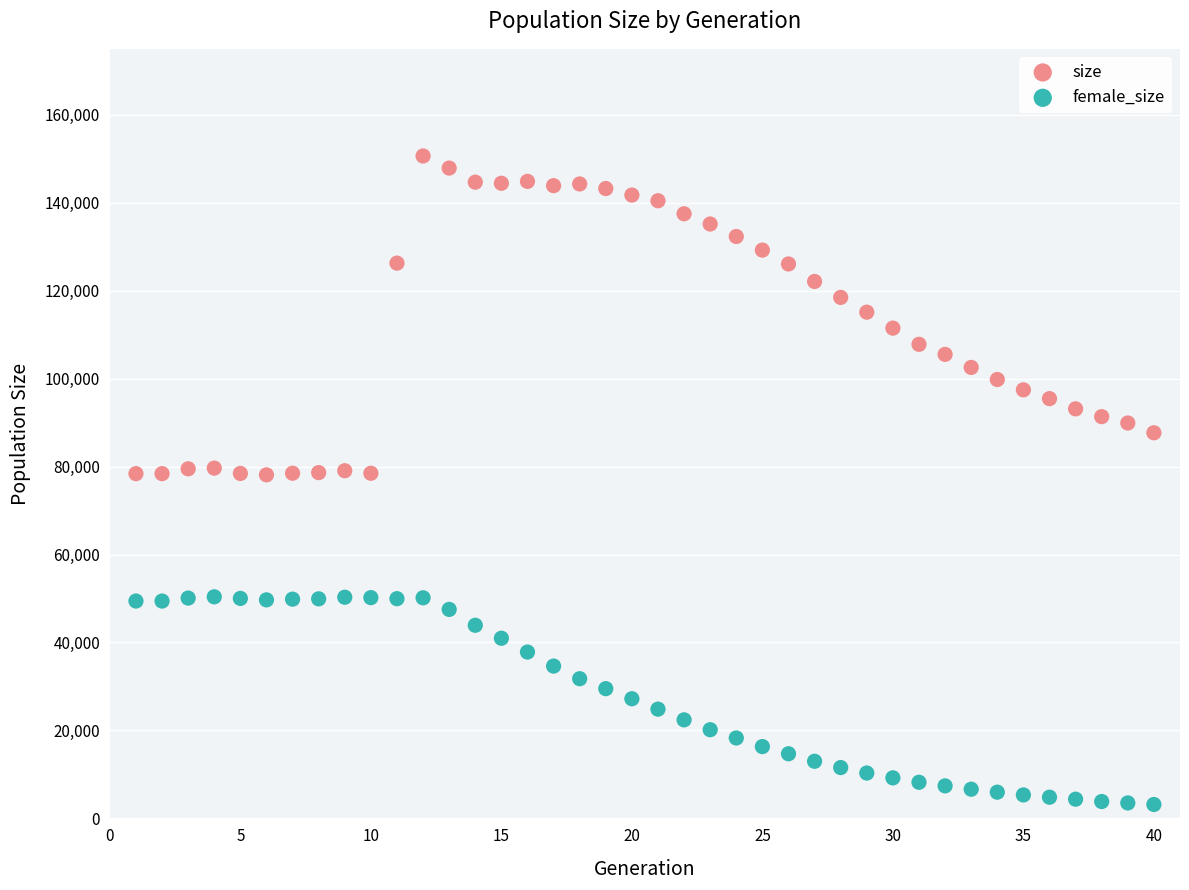

What is the X range (max minus min) for the scatter plot?

39